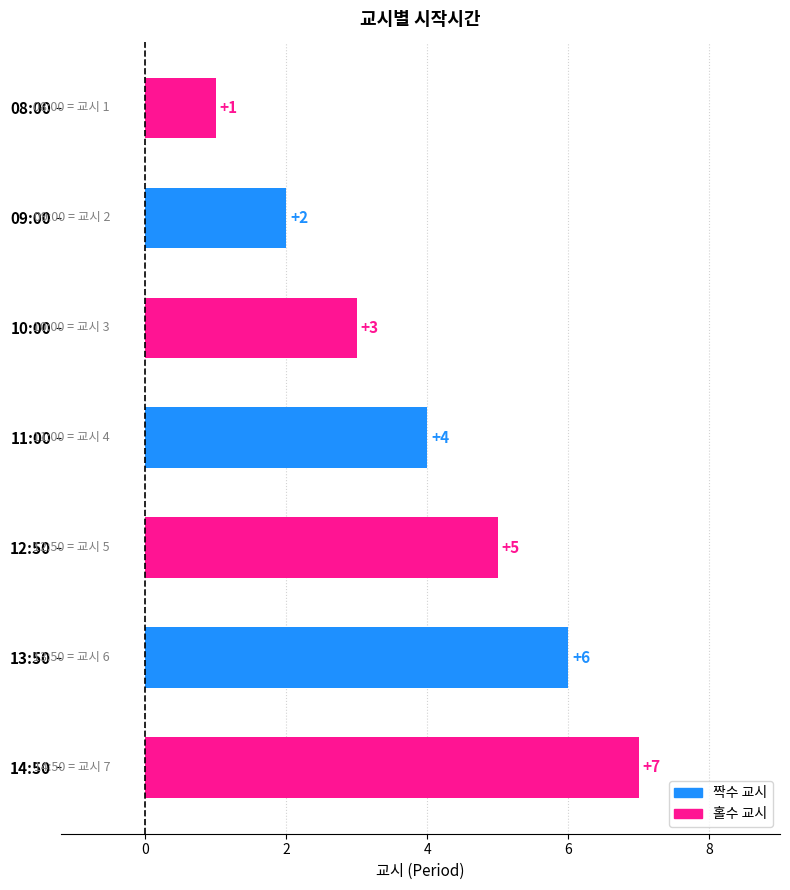

Rank the categories by value from lowest to highest.

08:00, 09:00, 10:00, 11:00, 12:50, 13:50, 14:50